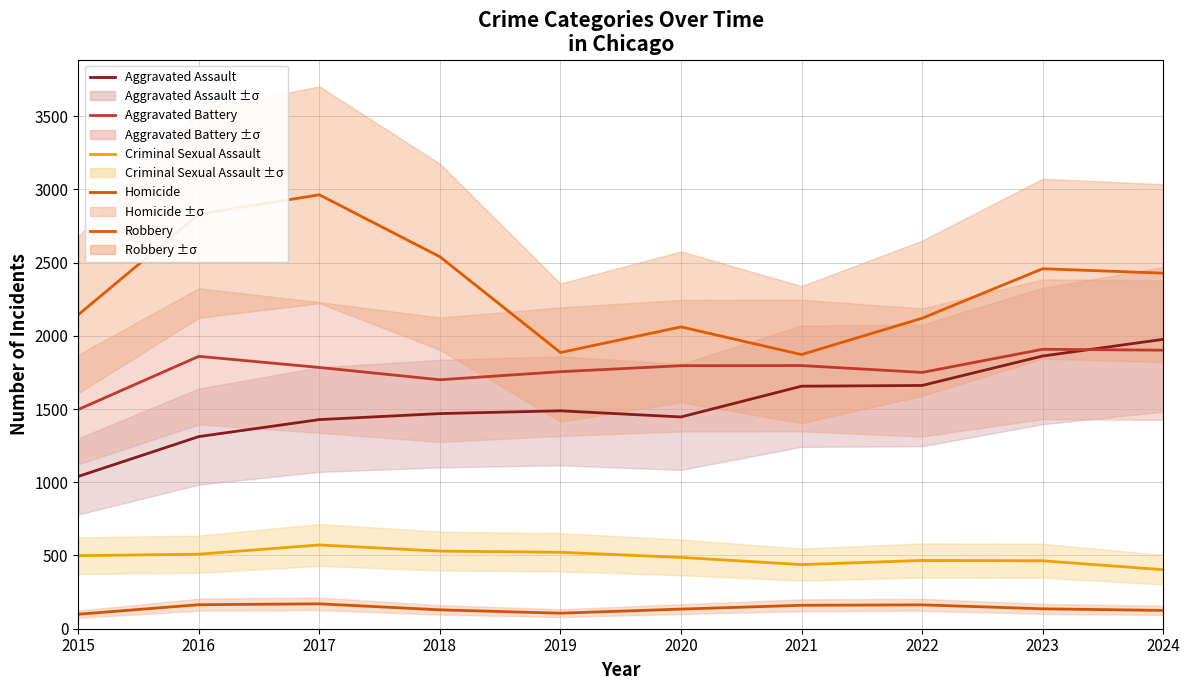

Where is the first local minimum for Criminal Sexual Assault?

2021